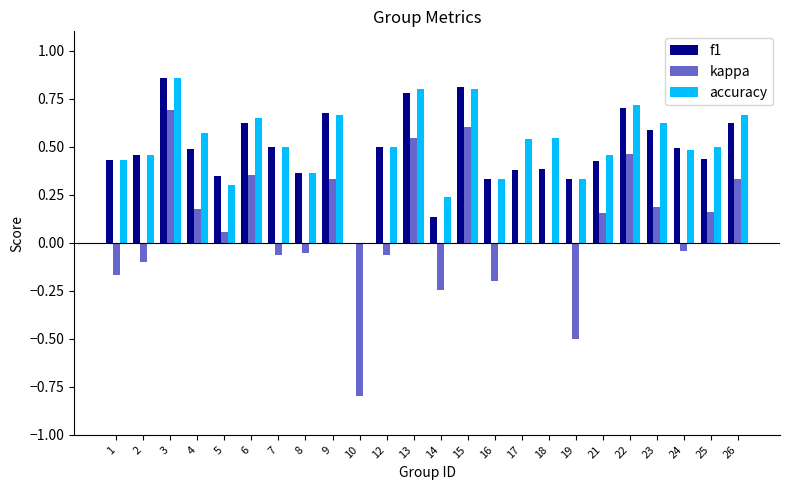

At which category is the sum across all series the highest?

3